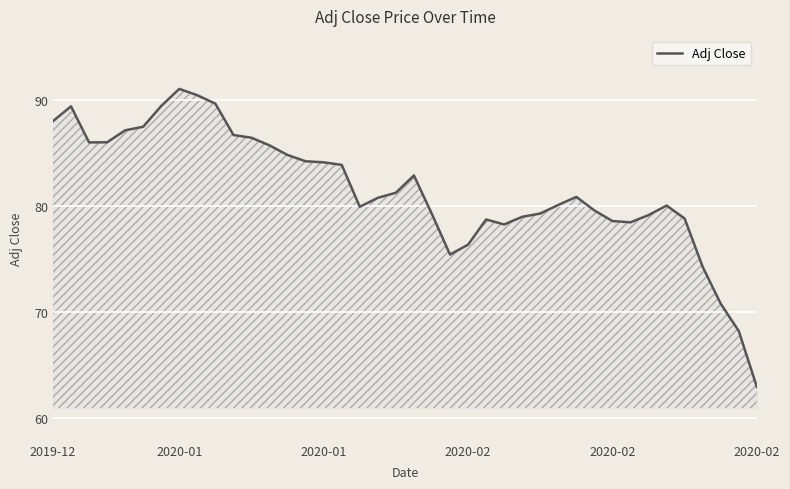

What is the greatest value displayed?

91.0